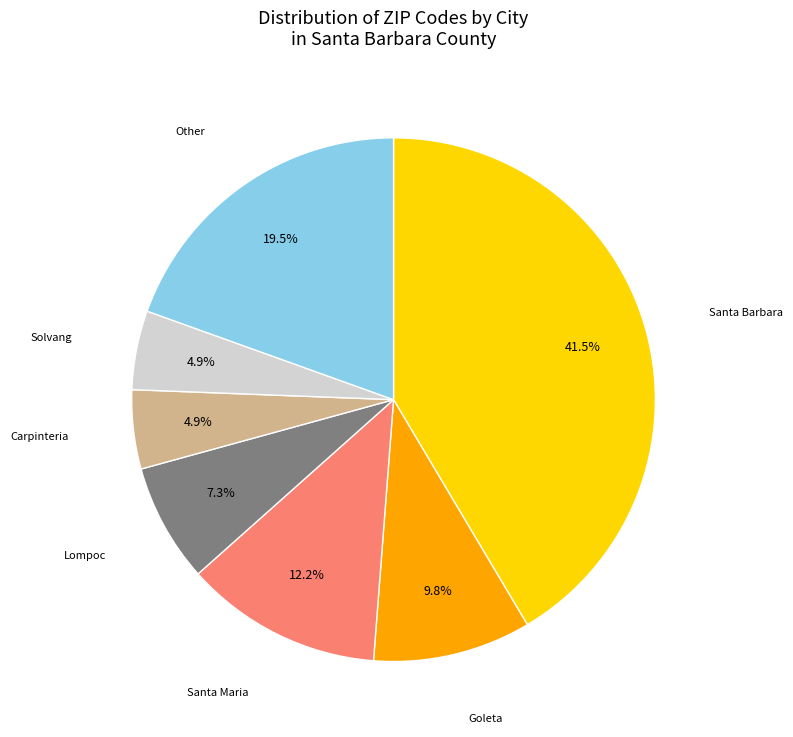

What percentage is the Carpinteria slice, to the nearest percent?

5%